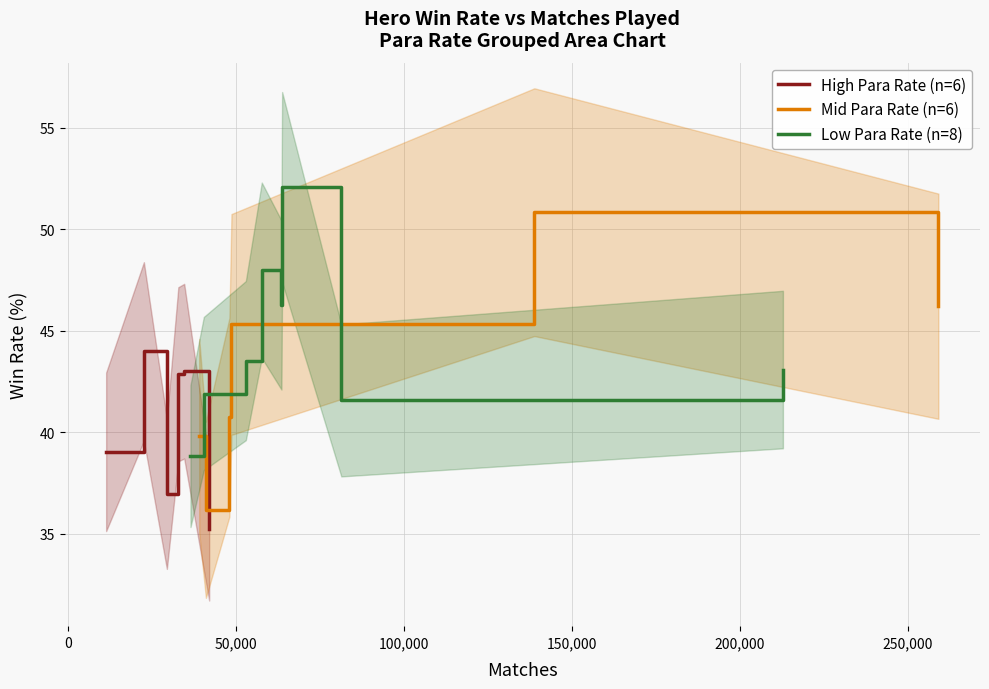

What is the sum of all values?

855.5